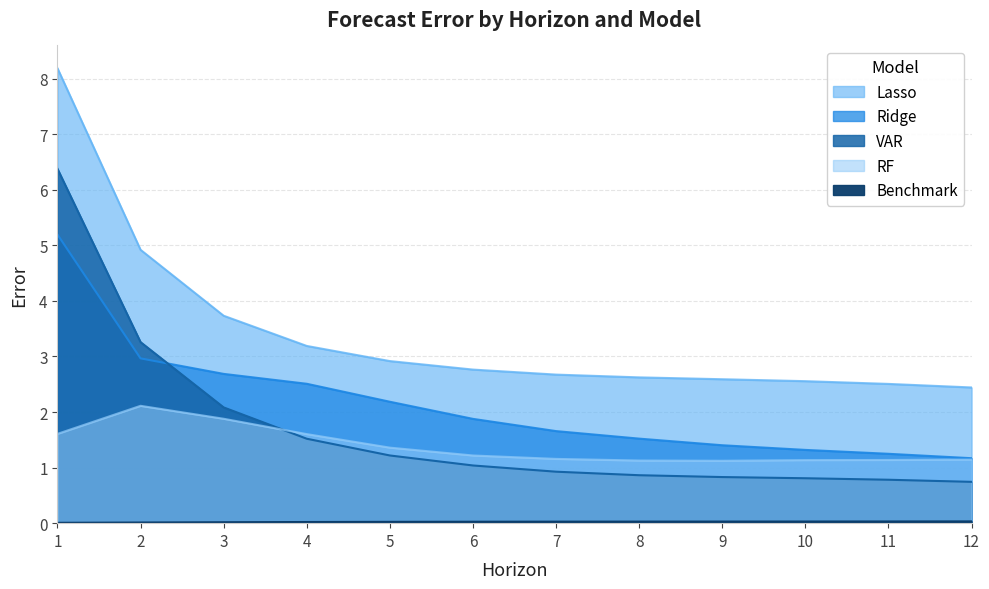

What is the greatest value displayed?

8.2